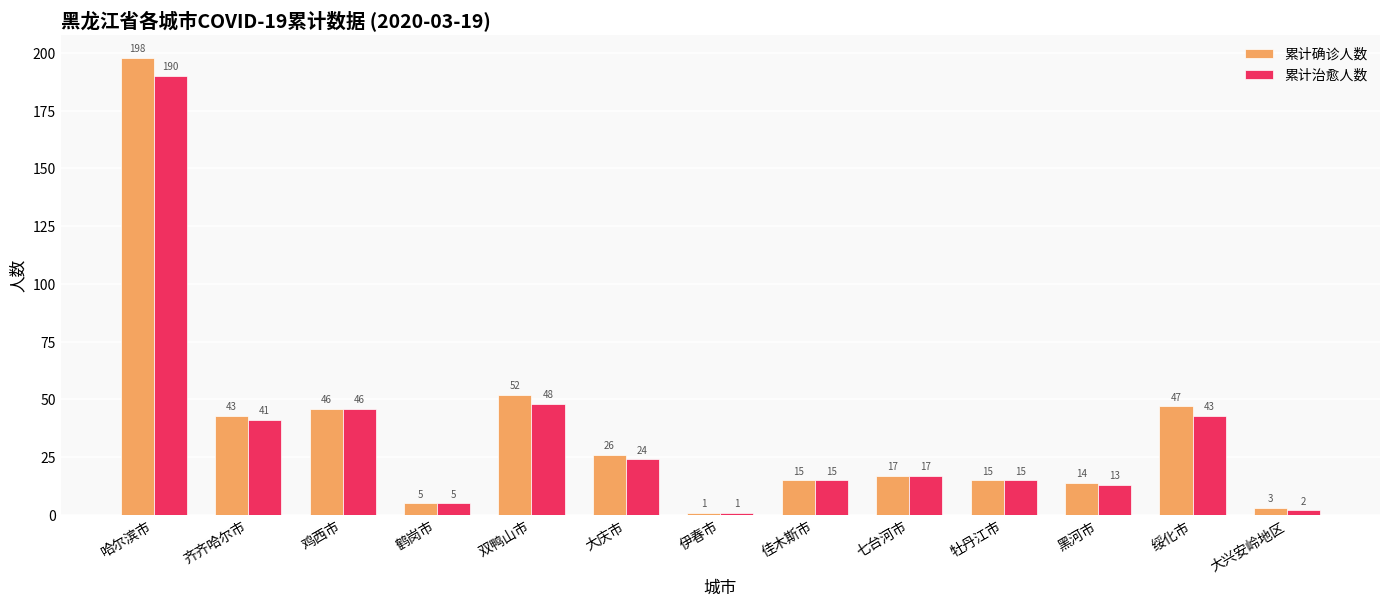

What is the label of the 1st bar from the left?

哈尔滨市